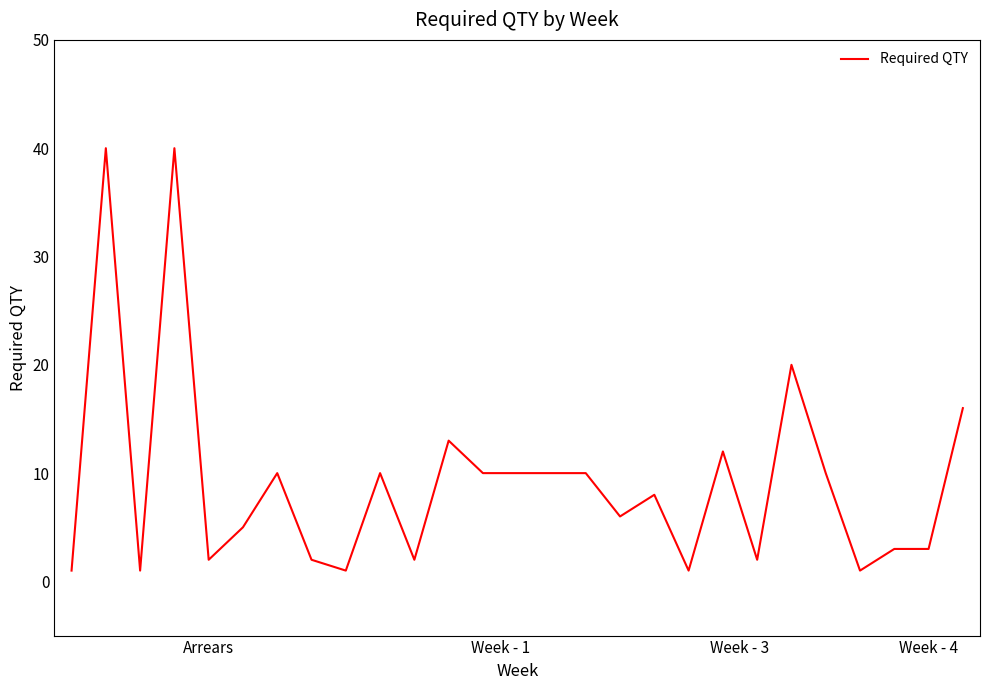

What is the maximum value shown in the chart?

40